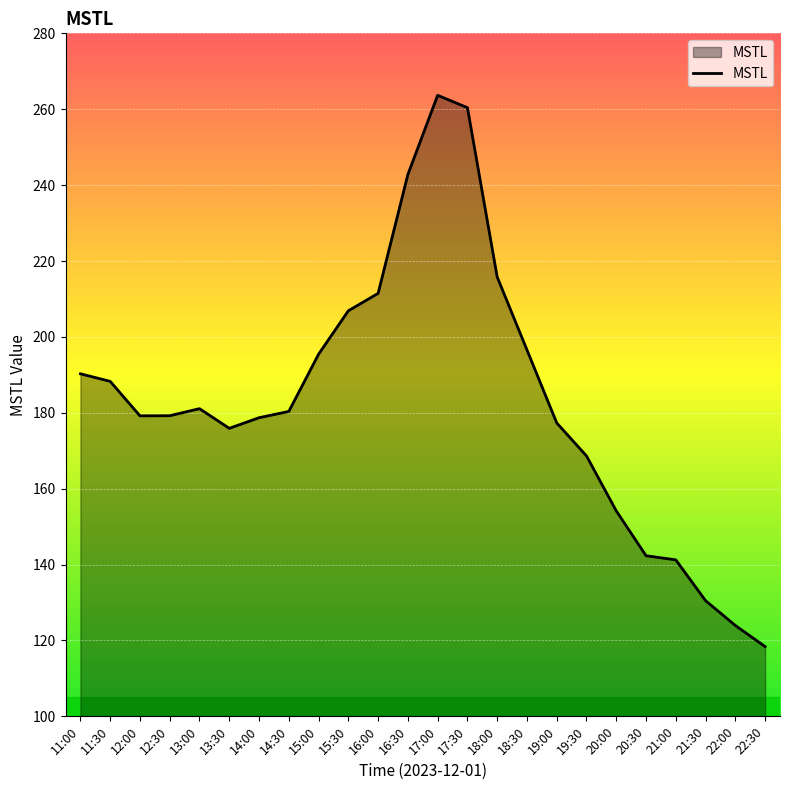

Which category has the highest value across all series?

17:00